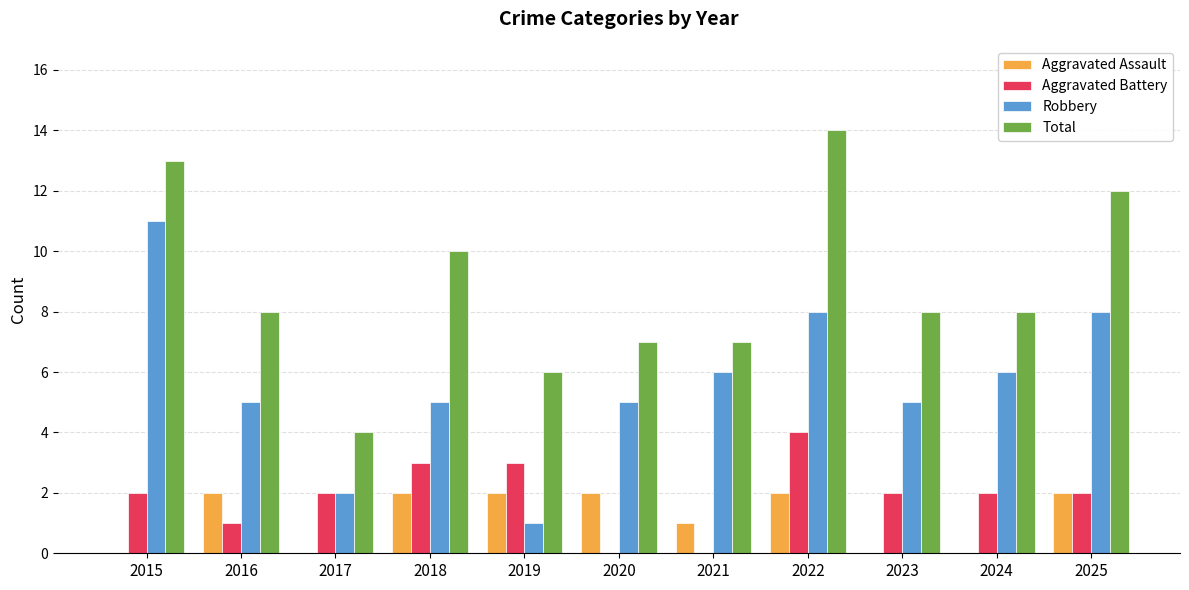

The Robbery series shows 10 at 2021. True or false?

False